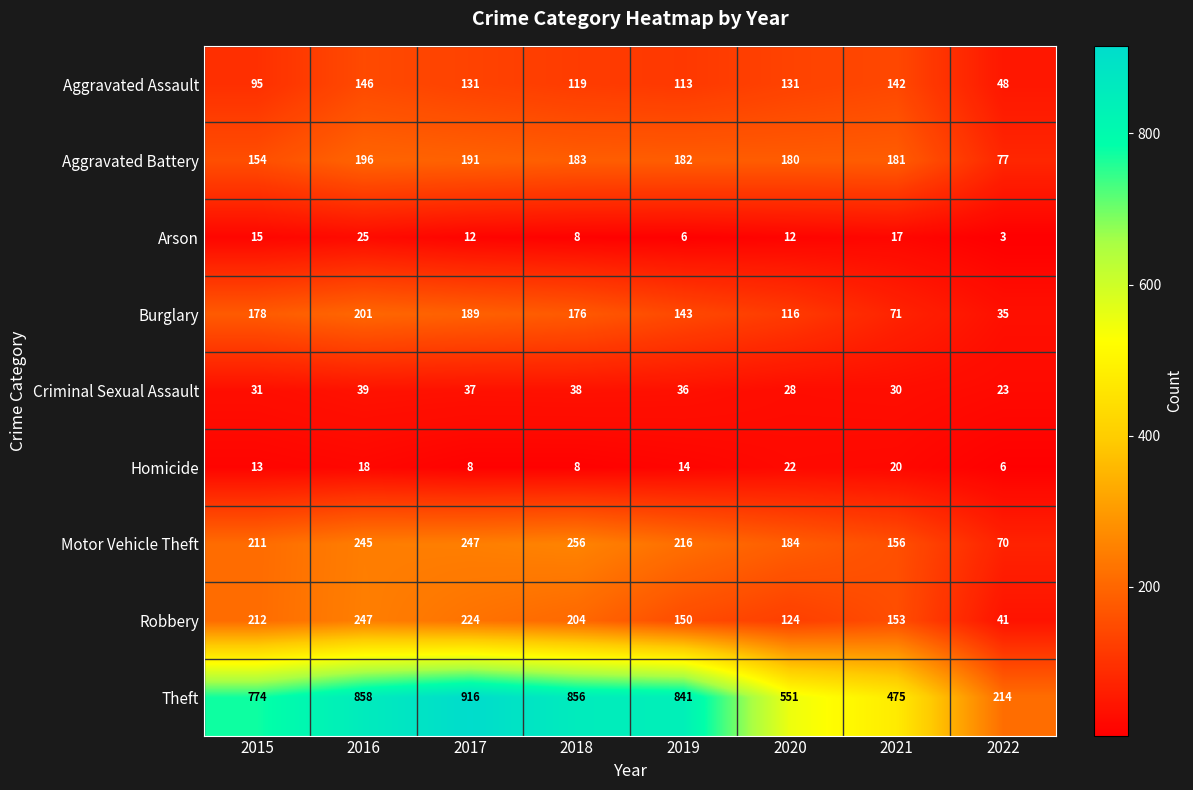

What is the difference between the maximum and minimum values in the Arson series?

22